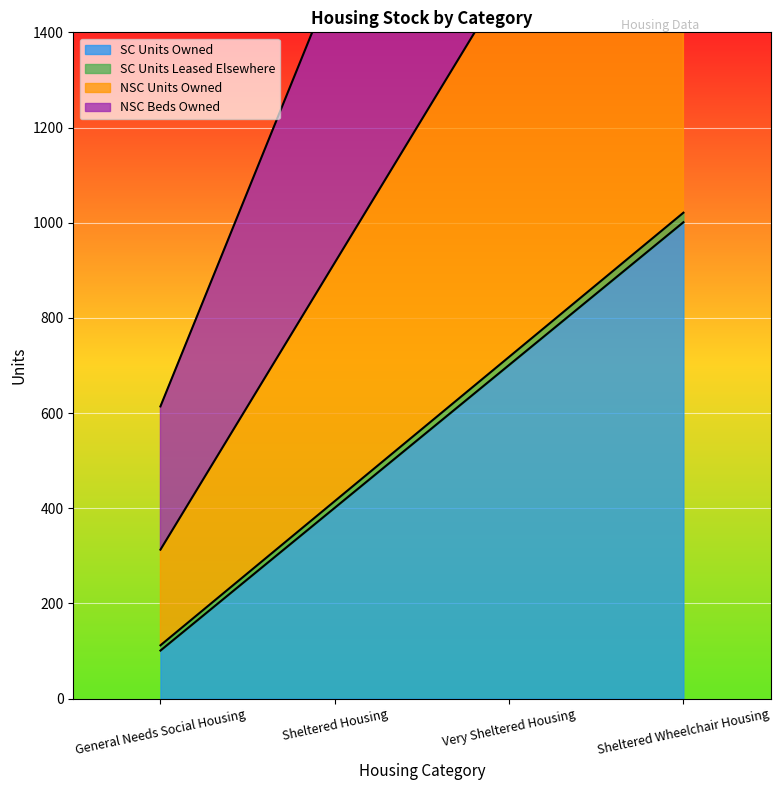

What is the highest value of the SC Units Owned series?

1001